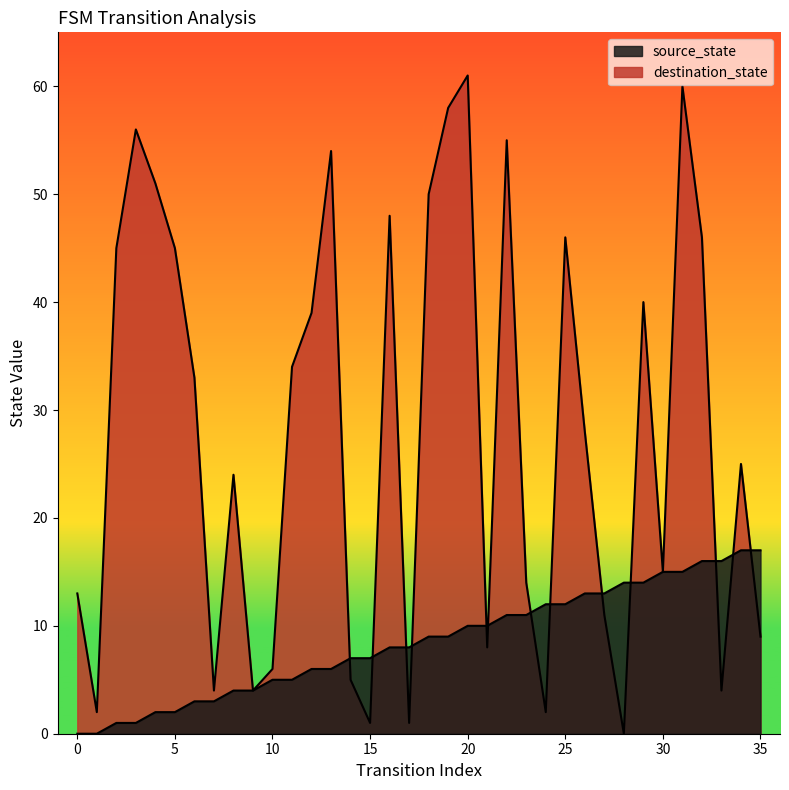

Which series has the largest total across all categories?

destination_state